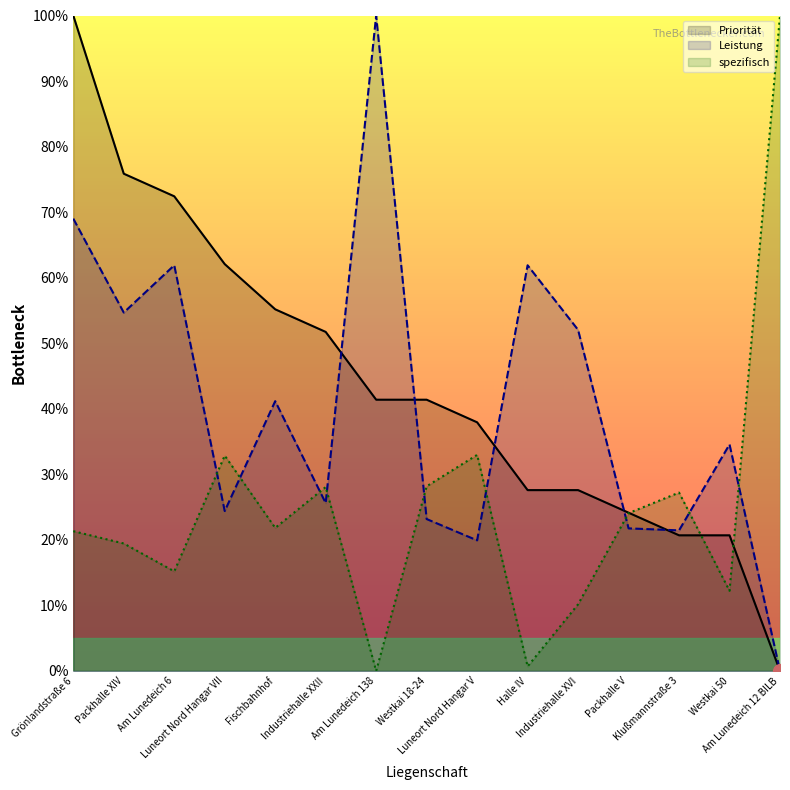

How many categories are shown in the chart?

15